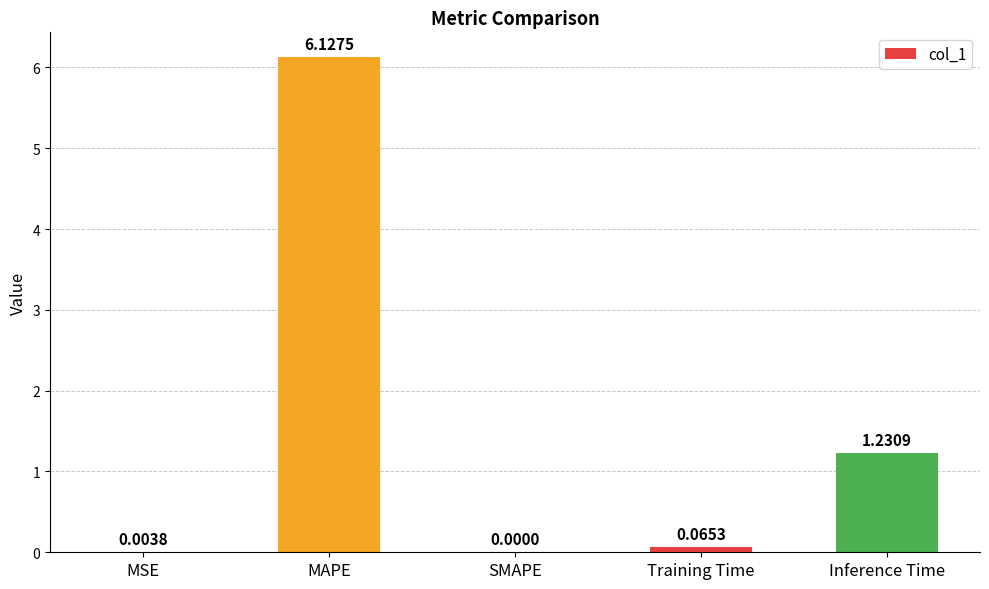

What is the sum of all values?

7.4